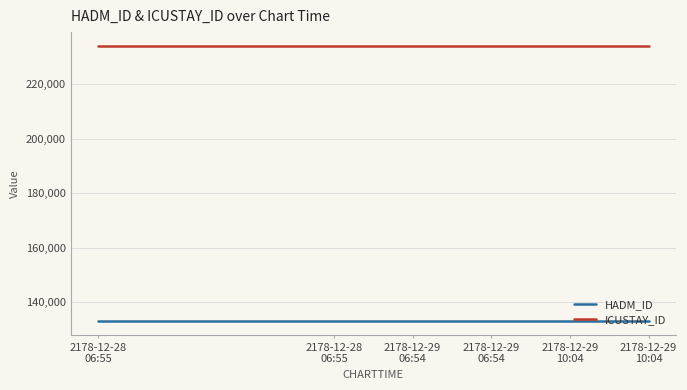

Which series has the largest total across all categories?

ICUSTAY_ID